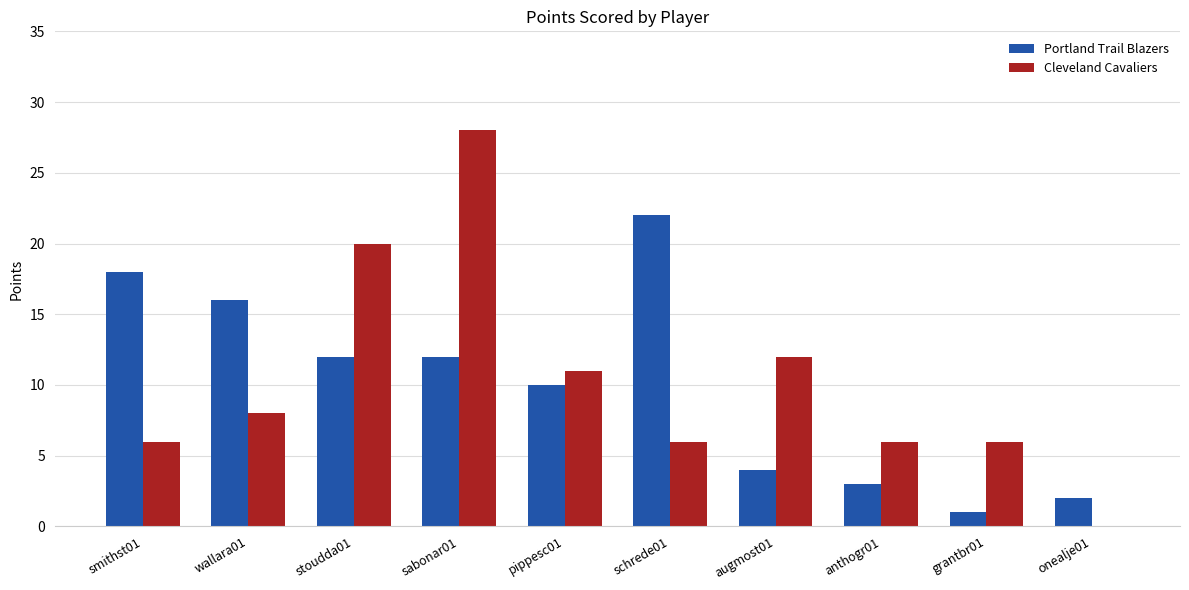

The Portland Trail Blazers series shows 6 at smithst01. True or false?

False